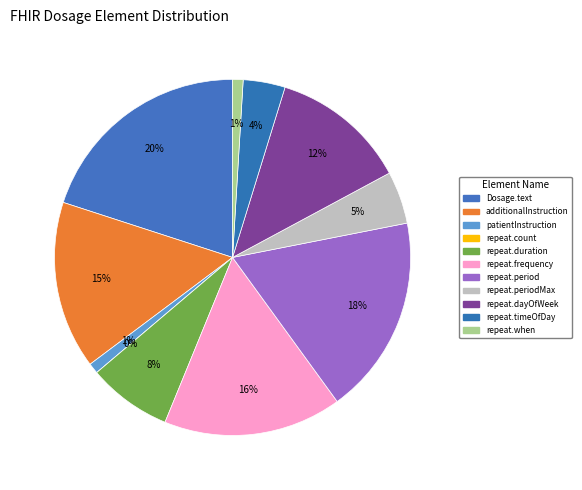

What percentage is the Dosage.timing.repeat.frequency slice, to the nearest percent?

16%